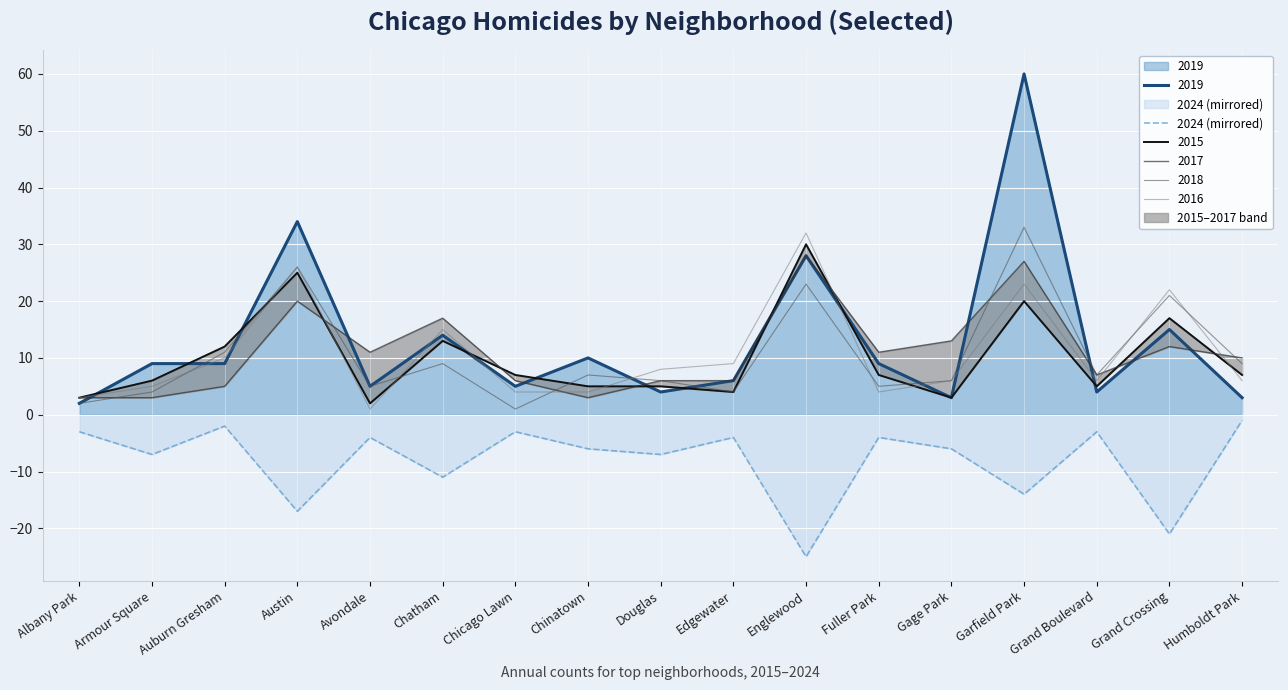

True or false: 2024 (mirrored) and 2018 intersect in this chart.

False